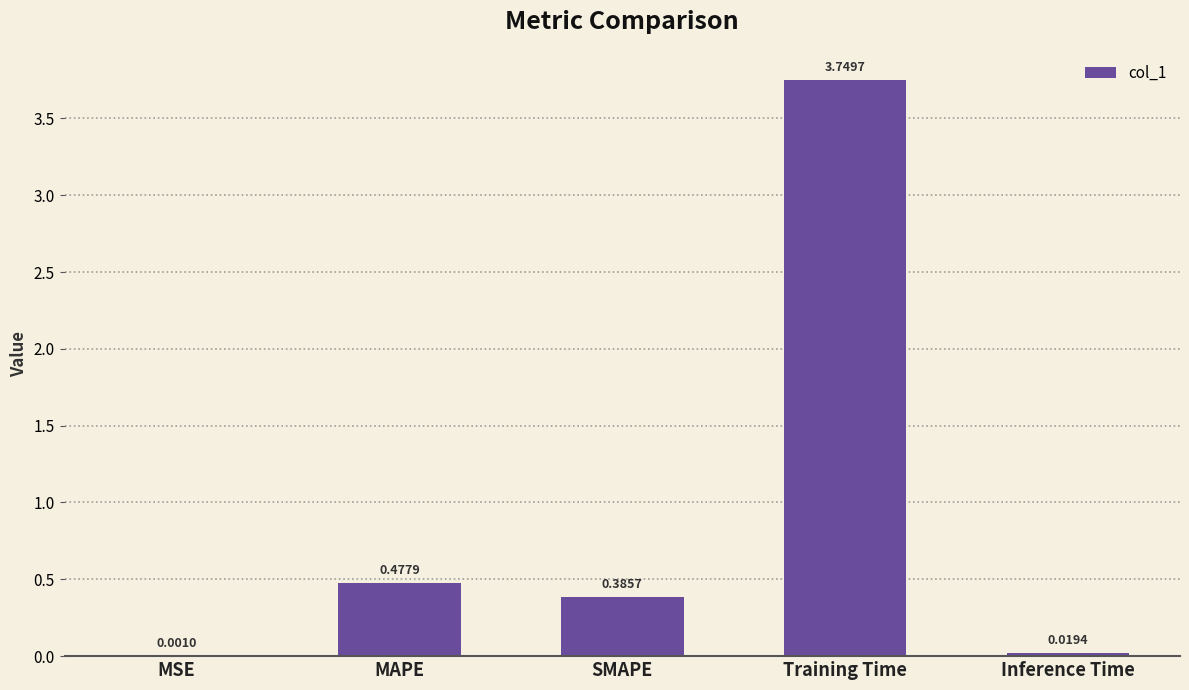

What is the average value?

0.9